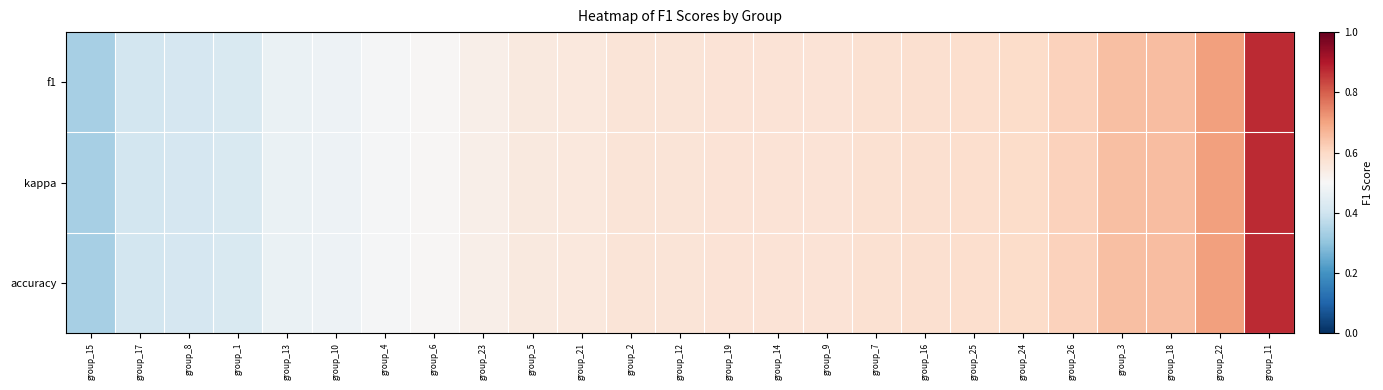

Which series has the largest total across all categories?

f1